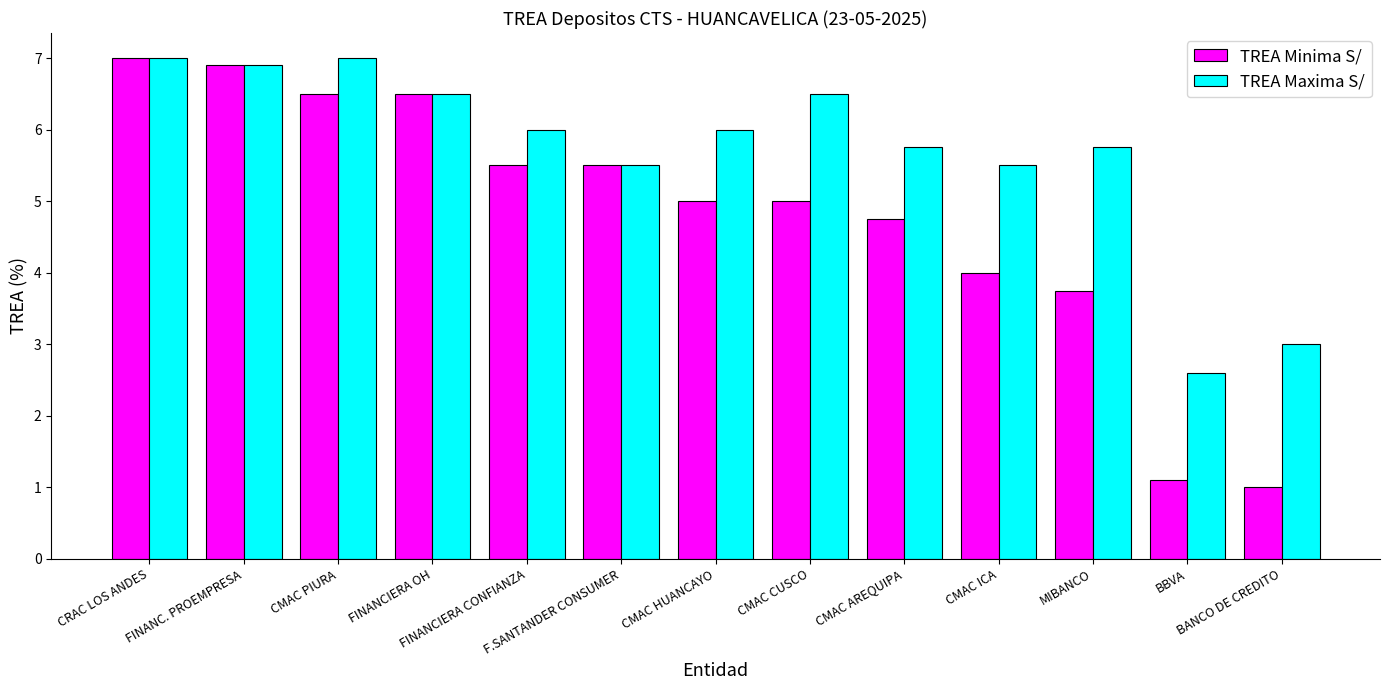

List the series in order of their overall mean, lowest first.

TREA Minima S/, TREA Maxima S/